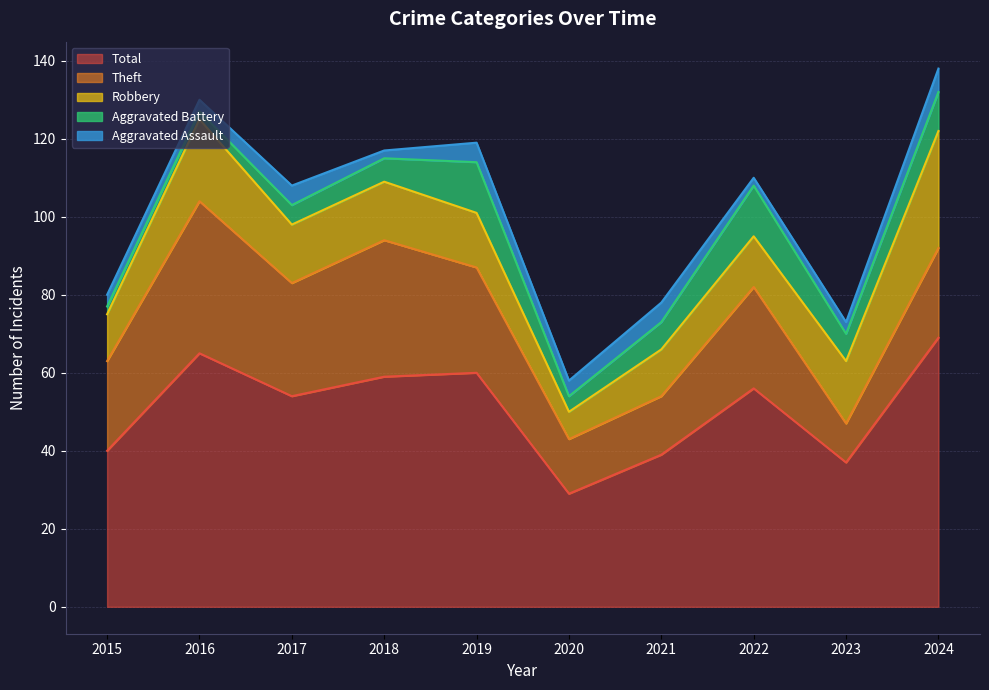

Reading right to left, transcribe all the data shown in this chart.

Aggravated Assault: 6	3	2	5	4	5	2	5	3	3
Aggravated Battery: 10	7	13	7	4	13	6	5	2	2
Robbery: 30	16	13	12	7	14	15	15	21	12
Theft: 23	10	26	15	14	27	35	29	39	23
Total: 69	37	56	39	29	60	59	54	65	40